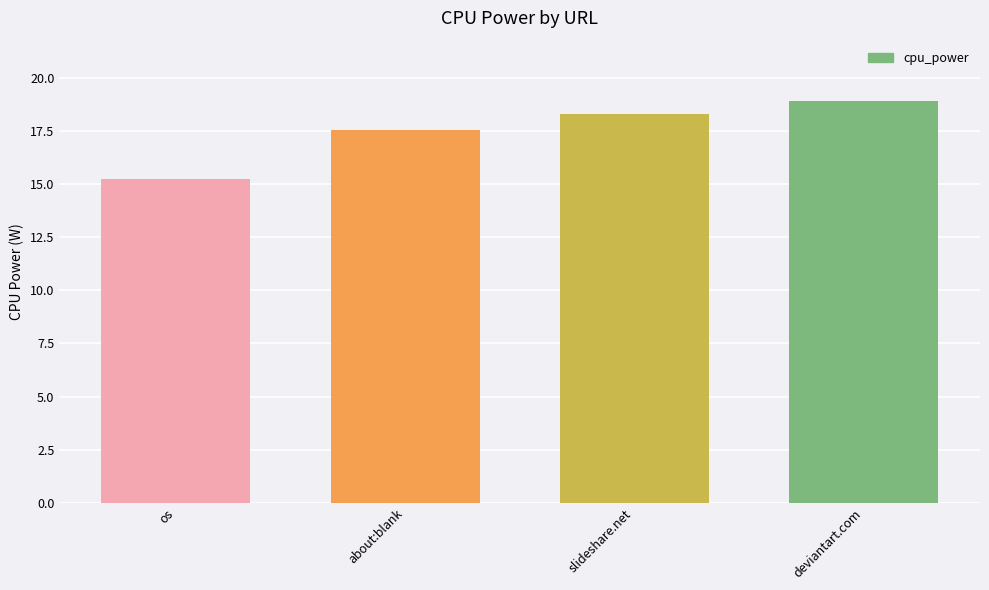

What is the label of the 1st bar from the left?

os